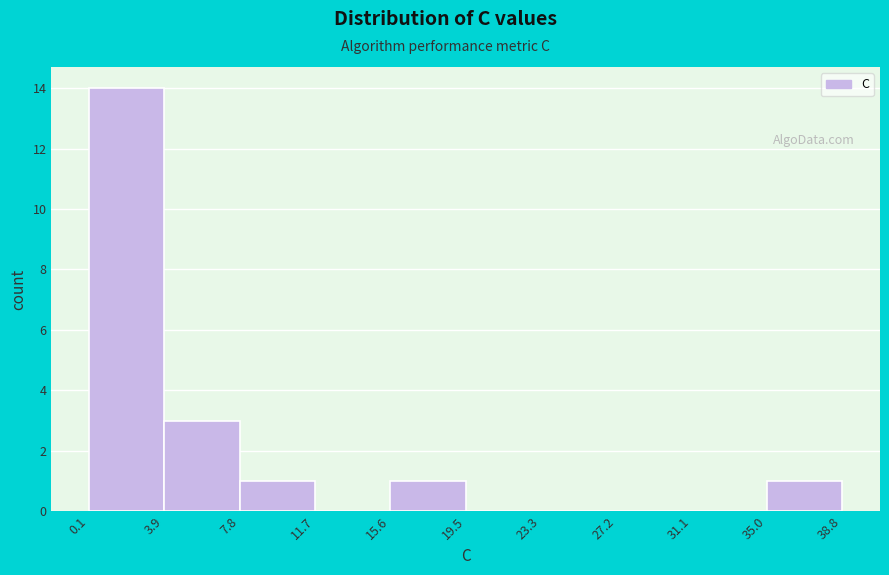

Reading left to right, list every bar in this chart as the range it spans on the x-axis followed by its height. The values are not printed on the chart, so give them approximately, as read against the axis.

0.1 to 3.9: 14
3.9 to 7.8: 3
7.8 to 11.7: 1
11.7 to 15.6: 0
15.6 to 19.5: 1
19.5 to 23.3: 0
23.3 to 27.2: 0
27.2 to 31.1: 0
31.1 to 35.0: 0
35.0 to 38.8: 1